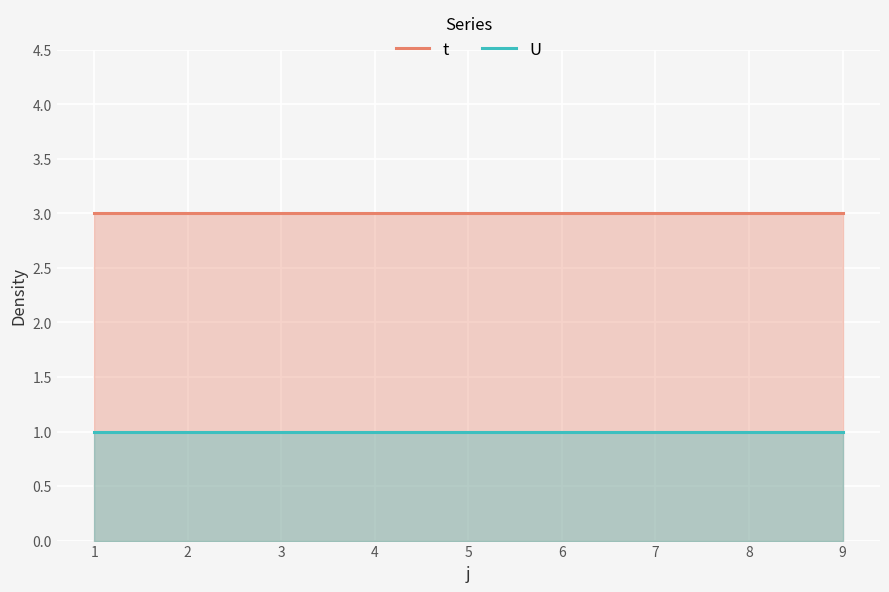

Which series has the largest total across all categories?

t